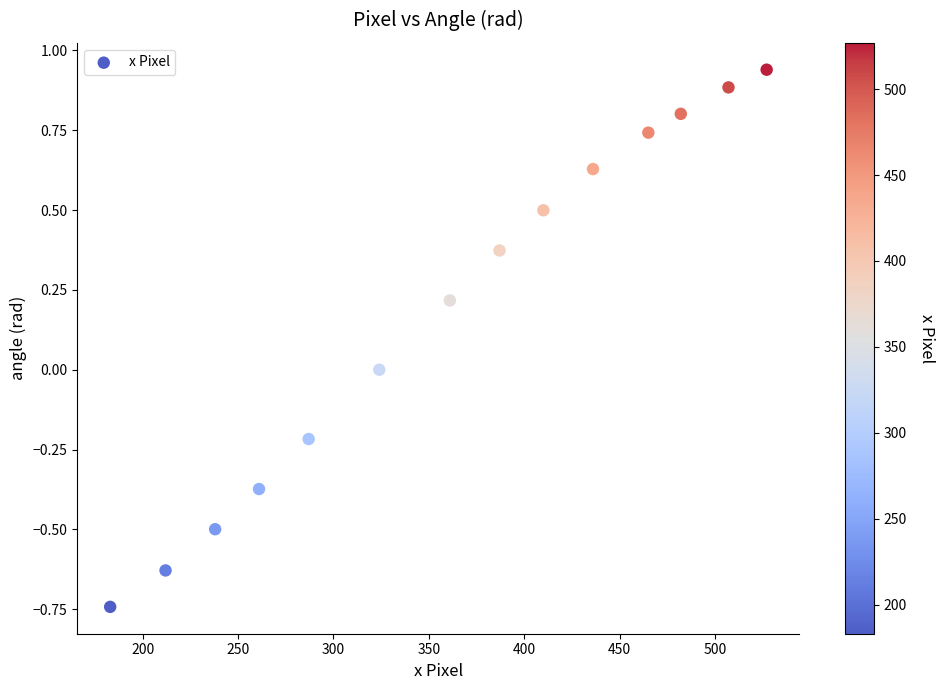

What is the range of X values (max minus min)?

344.0